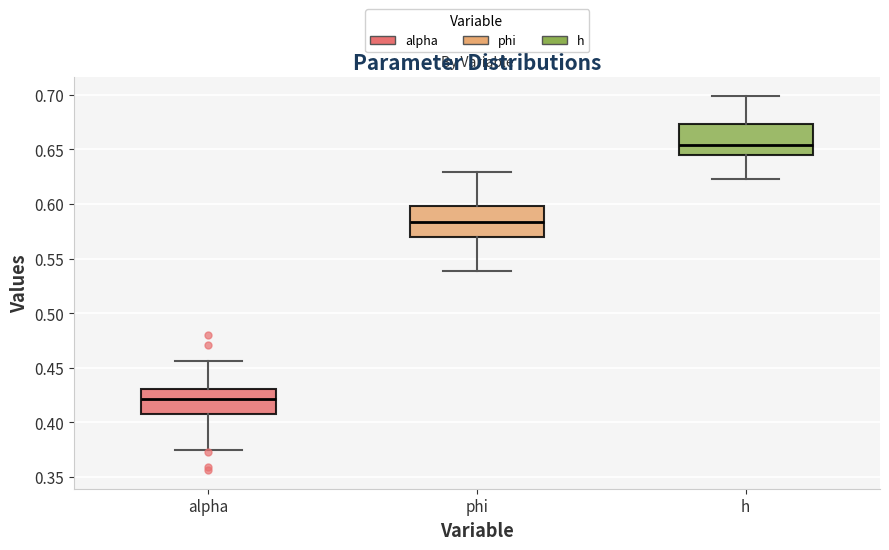

Reading left to right, transcribe this box plot: for each box, give where its median line is, the range the box spans, and where its two whiskers end, as read against the y-axis. The values are not printed on the chart, so give them approximately, as read against the axis.

alpha: median 0.420, box 0.410 to 0.430, whiskers 0.375 to 0.455
phi: median 0.585, box 0.570 to 0.600, whiskers 0.540 to 0.630
h: median 0.655, box 0.645 to 0.675, whiskers 0.625 to 0.700